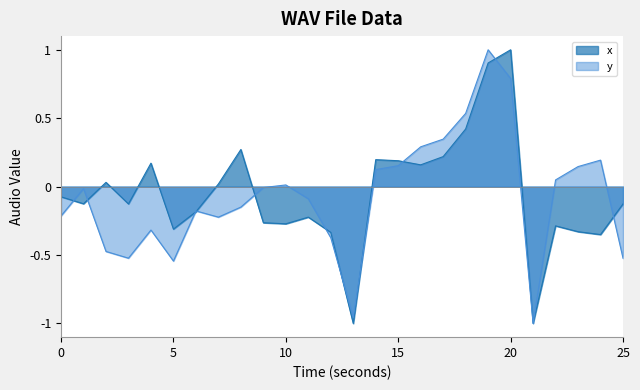

At which category does x reach its first local valley?

1